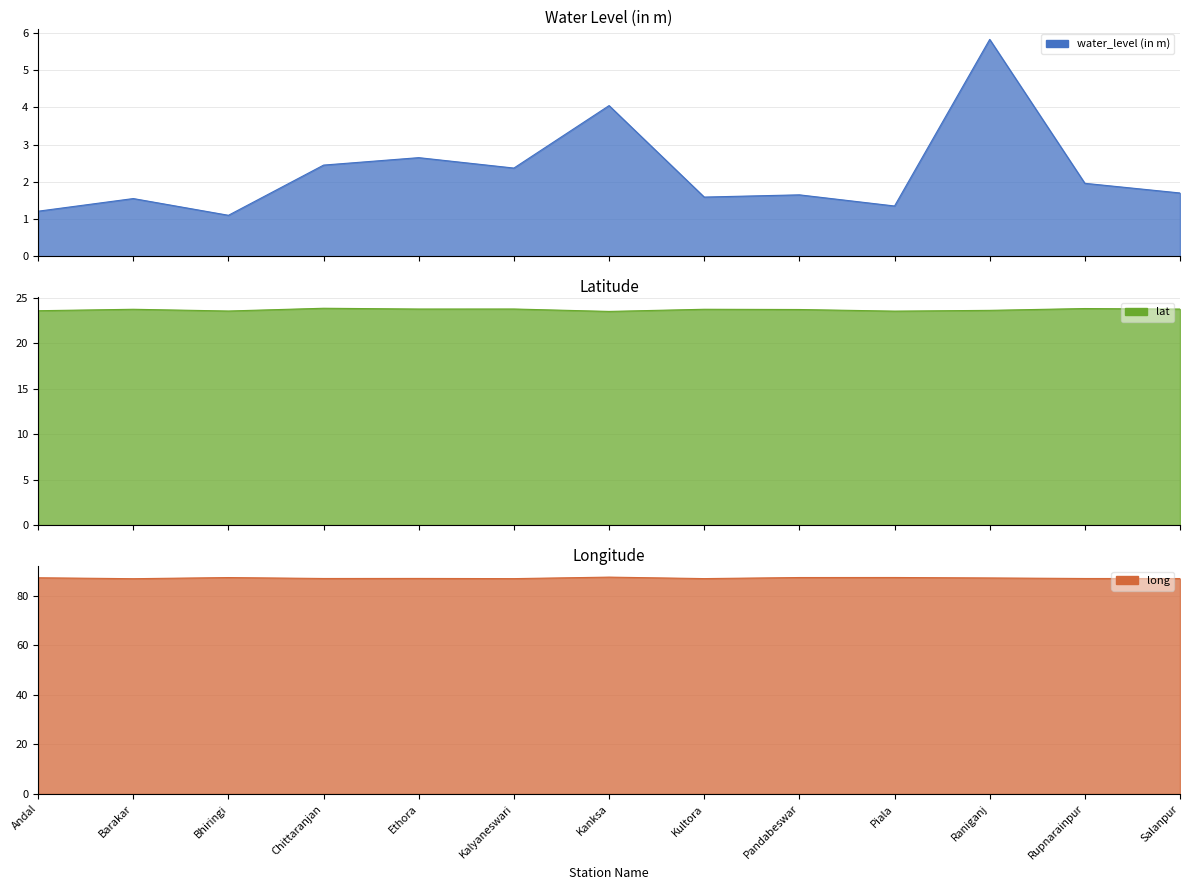

True or false: water_level (in m) and long intersect in this chart.

False